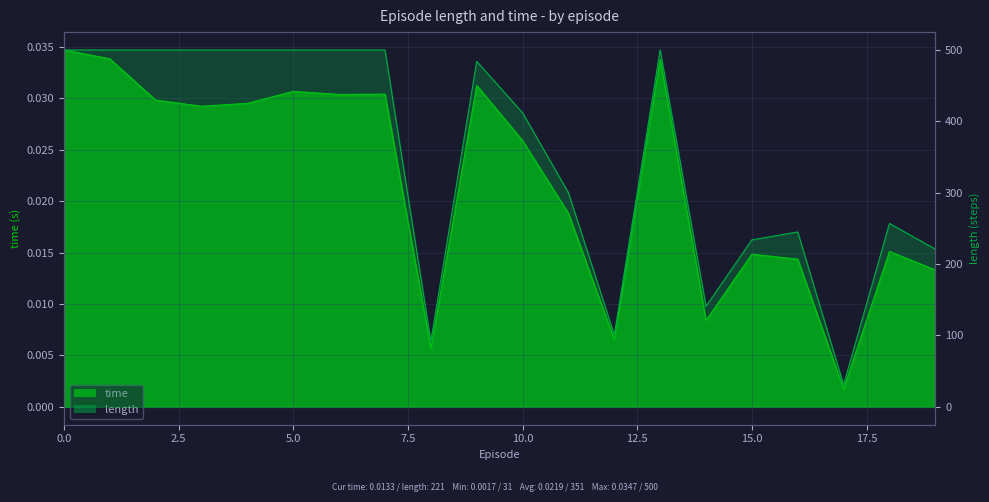

Reading right to left, list all the values displayed in this chart.

time: 0.0	0.0	0.0	0.0	0.0	0.0	0.0	0.0	0.0	0.0	0.0	0.0	0.0	0.0	0.0	0.0	0.0	0.0	0.0	0.0
length: 221.0	257.0	31.0	245.0	234.0	141.0	500.0	101.0	300.0	412.0	484.0	92.0	500.0	500.0	500.0	500.0	500.0	500.0	500.0	500.0